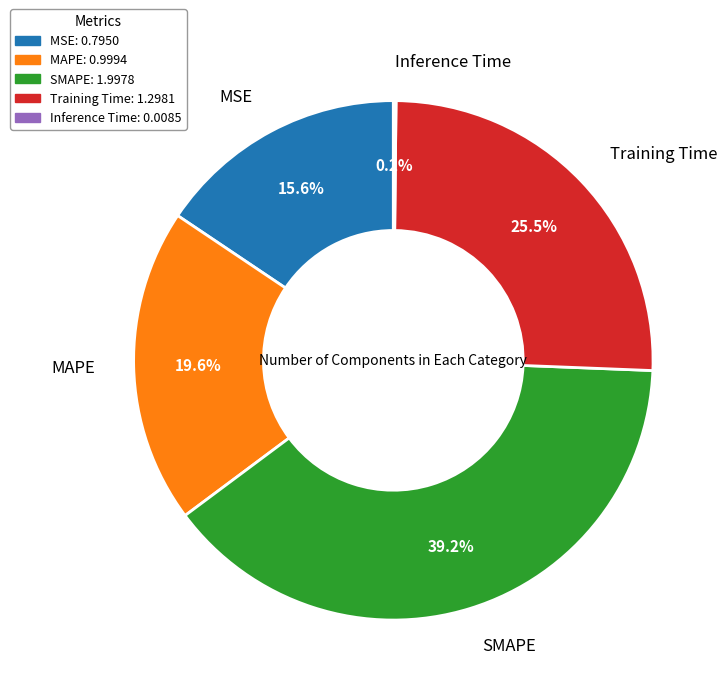

Do MAPE and Training Time together represent more than half of the pie?

No